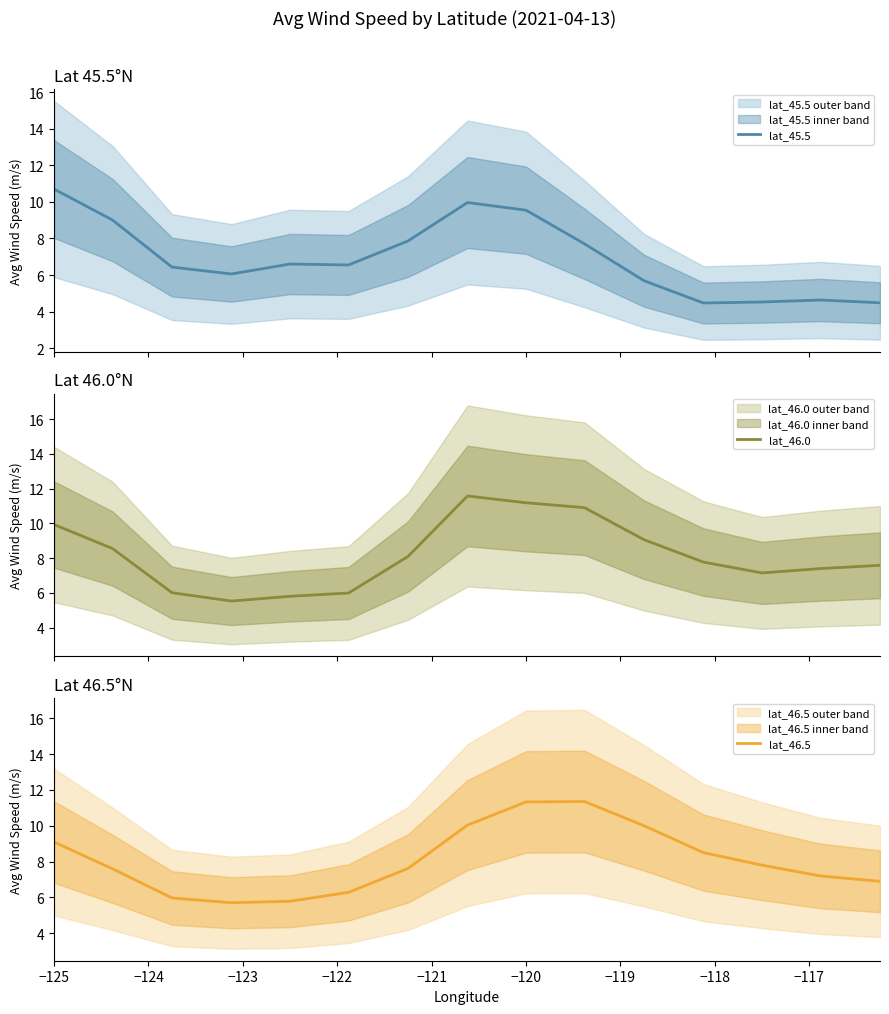

What is the lowest value of the lat_45.5 series?

4.5